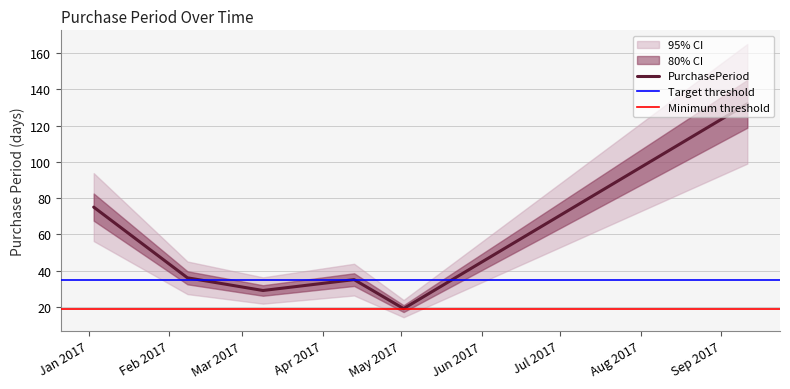

What value does the data have at 2017-01-03?

75